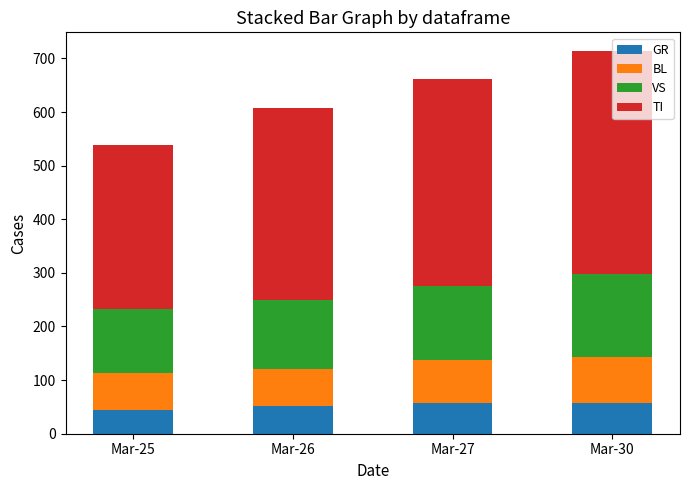

What is the highest value of the GR series?

58